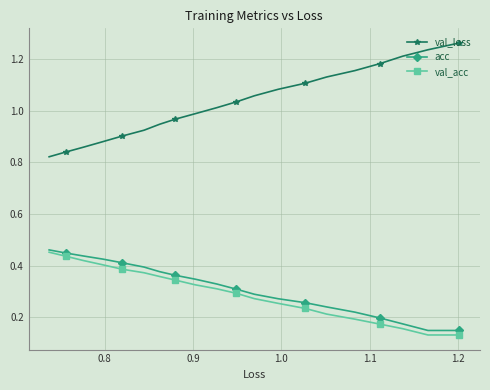

Which series has the largest total across all categories?

val_loss